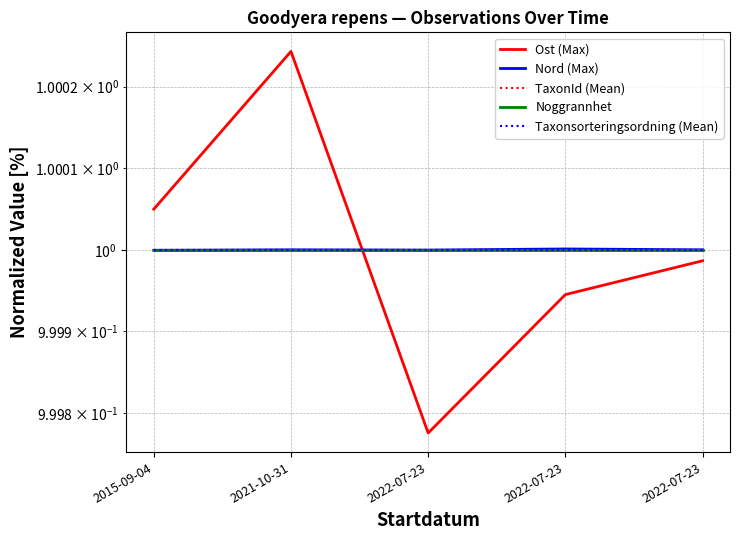

Which series has the largest total across all categories?

Nord (Max)